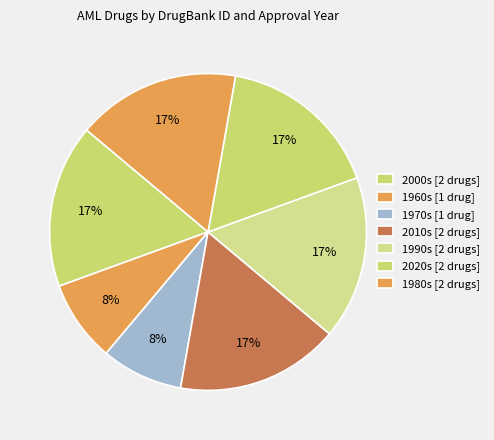

Count the number of slices in the pie.

7